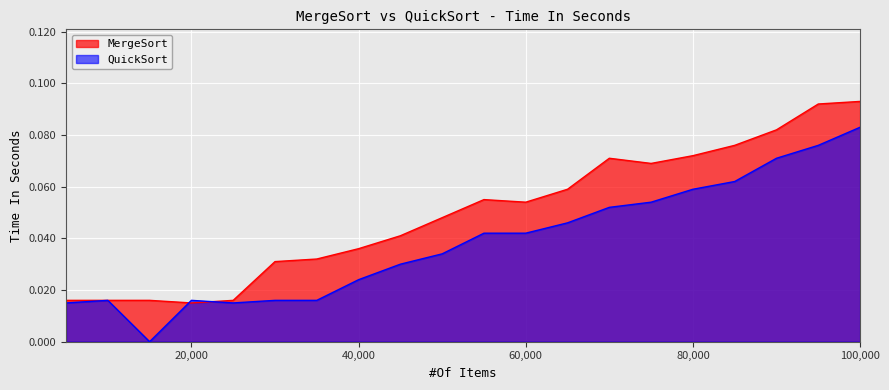

How many values in the QuickSort series exceed 0?

19